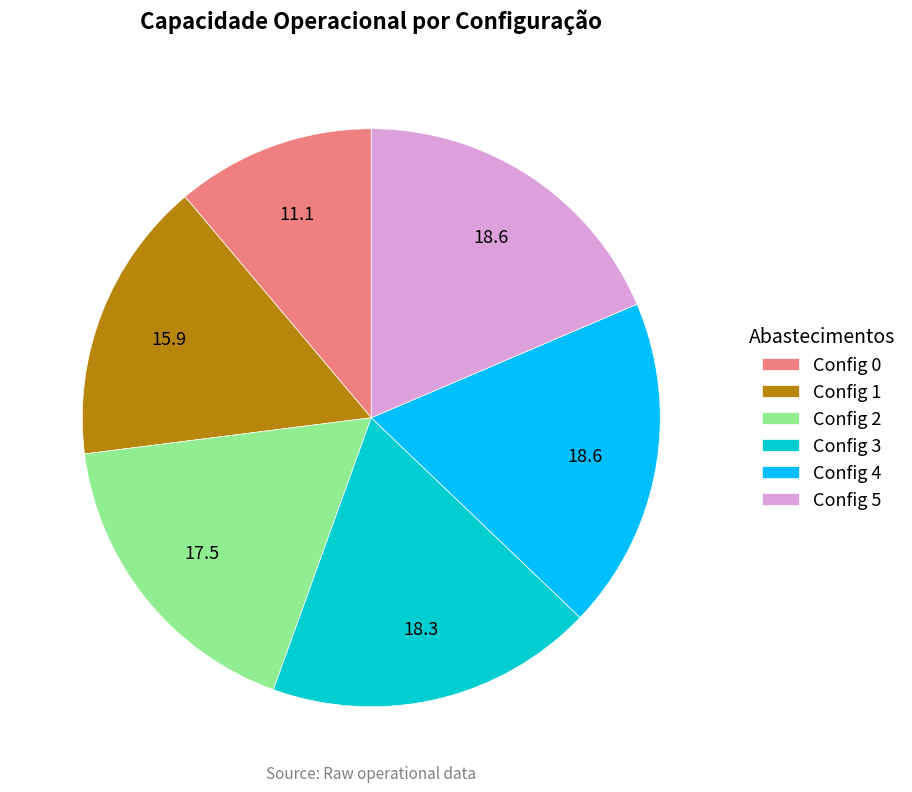

Is it true that Config 5 is 19% of the pie?

True